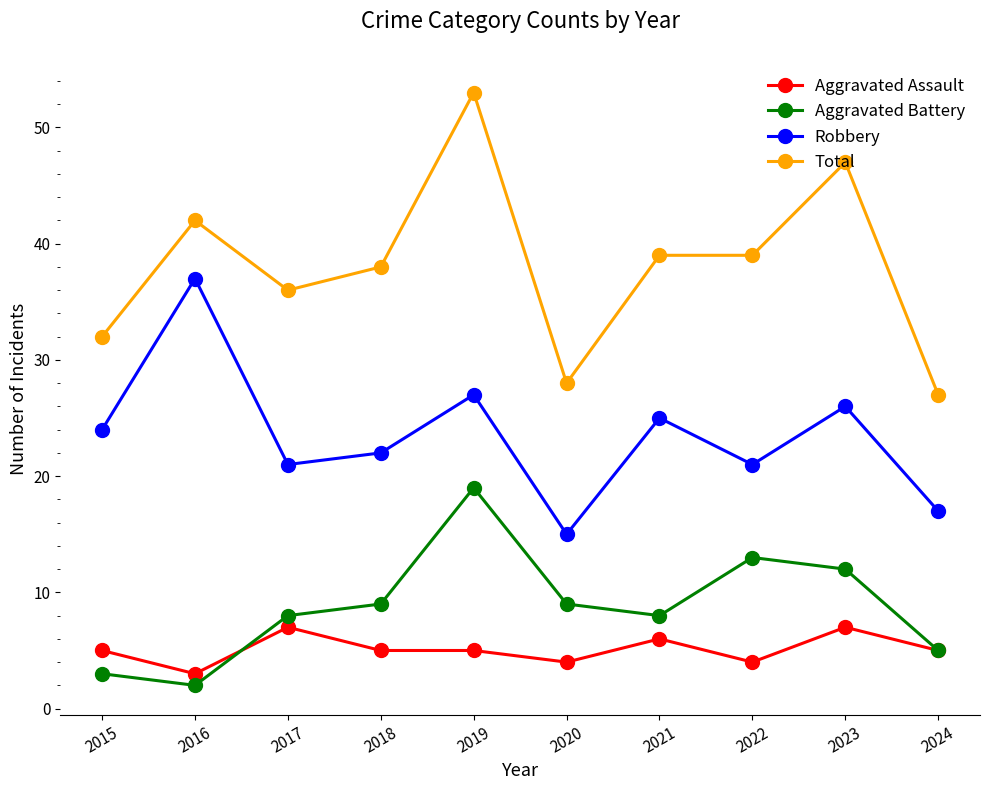

The value of Robbery at 2017 is 9. True or false?

False